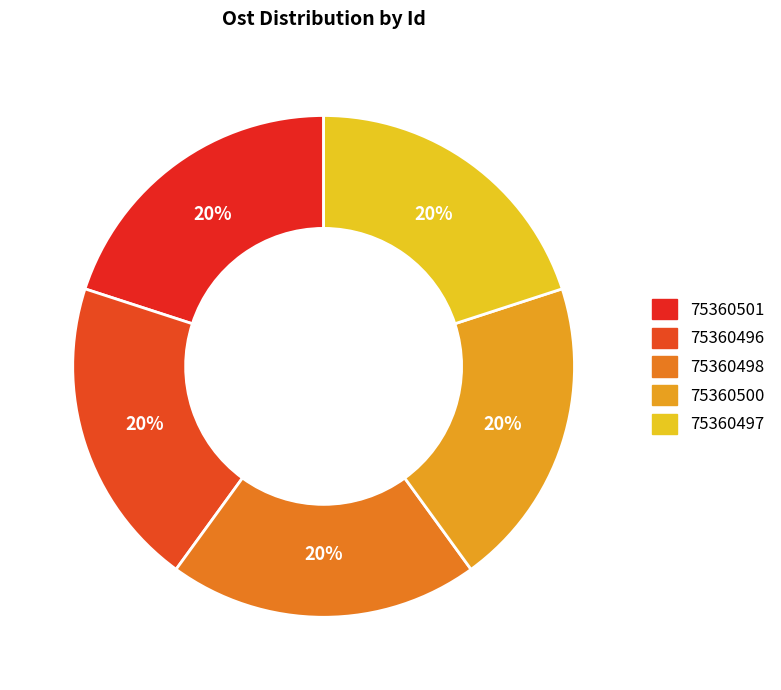

Is there any slice that represents more than half of the pie?

No